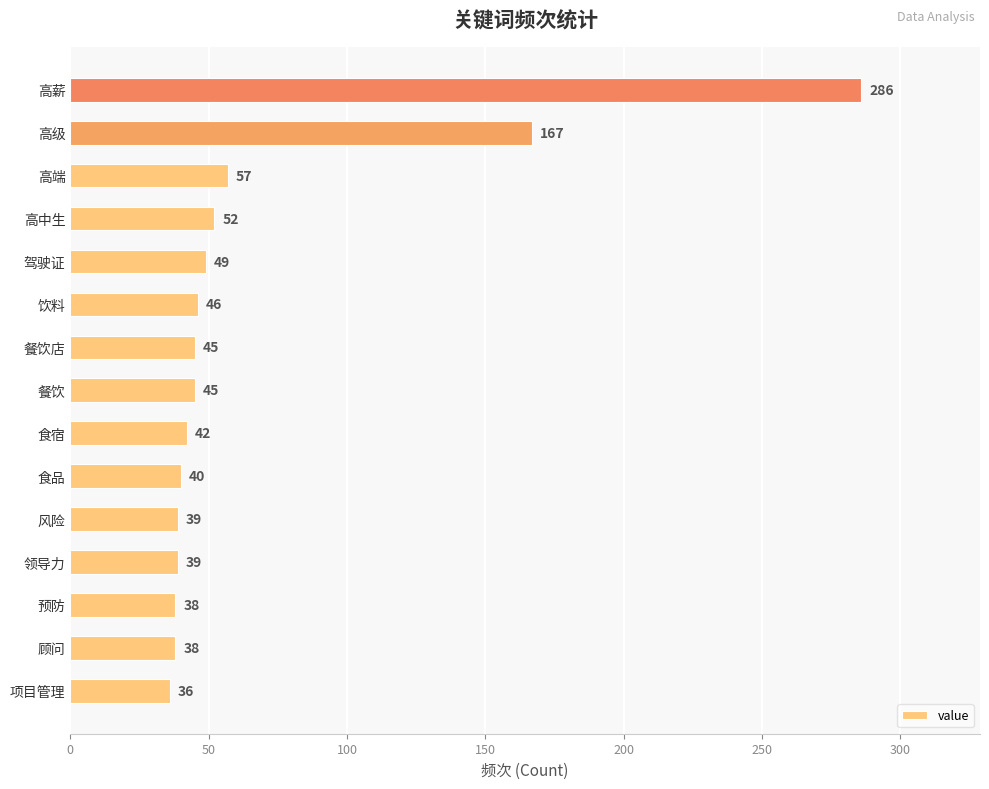

Is it true that the value at 食品 is 40?

True